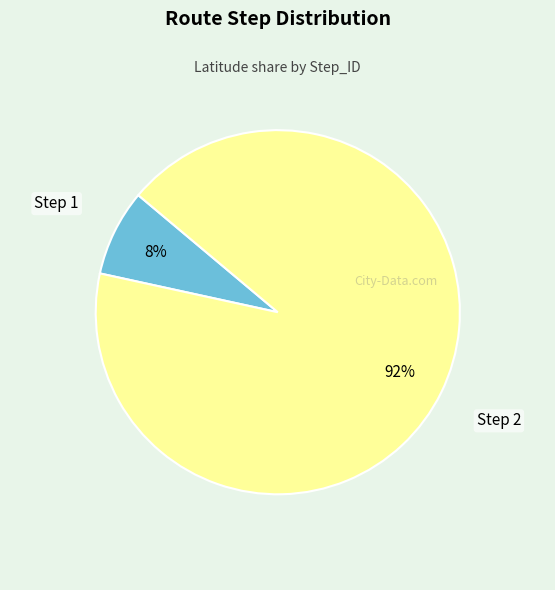

To the nearest percent, what is the average slice percentage?

50%